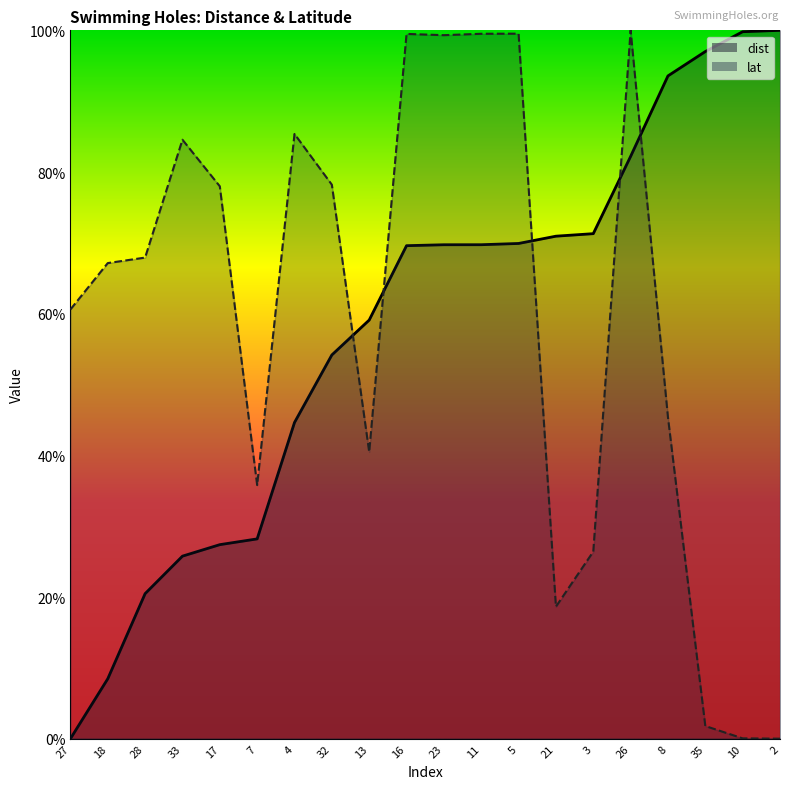

In lat, how many points are lower than both neighbors (excluding endpoints)?

4